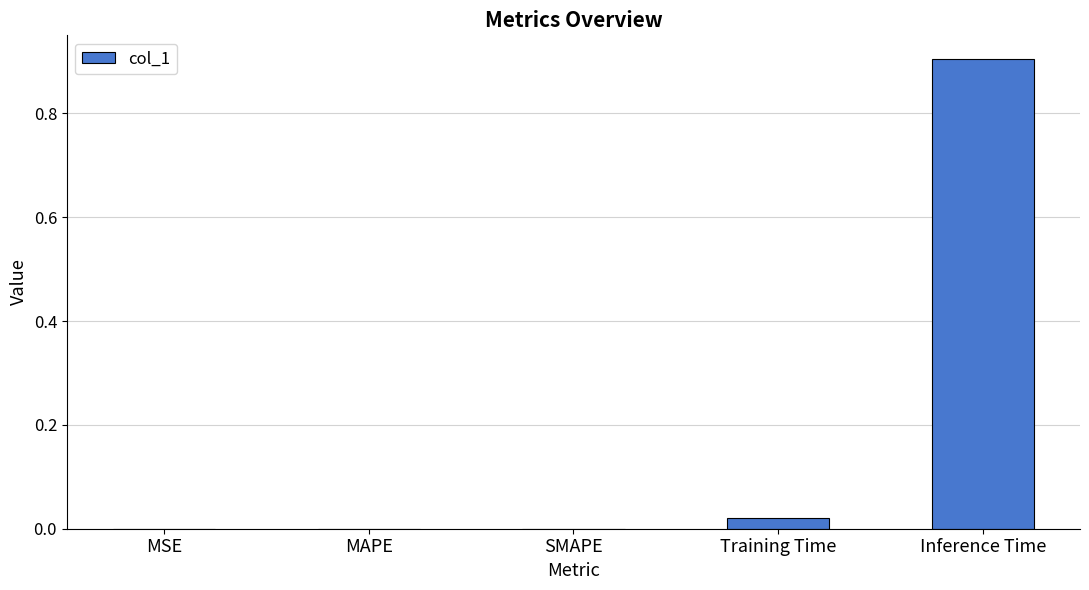

True or false: the data shows -0.5 at MAPE.

False